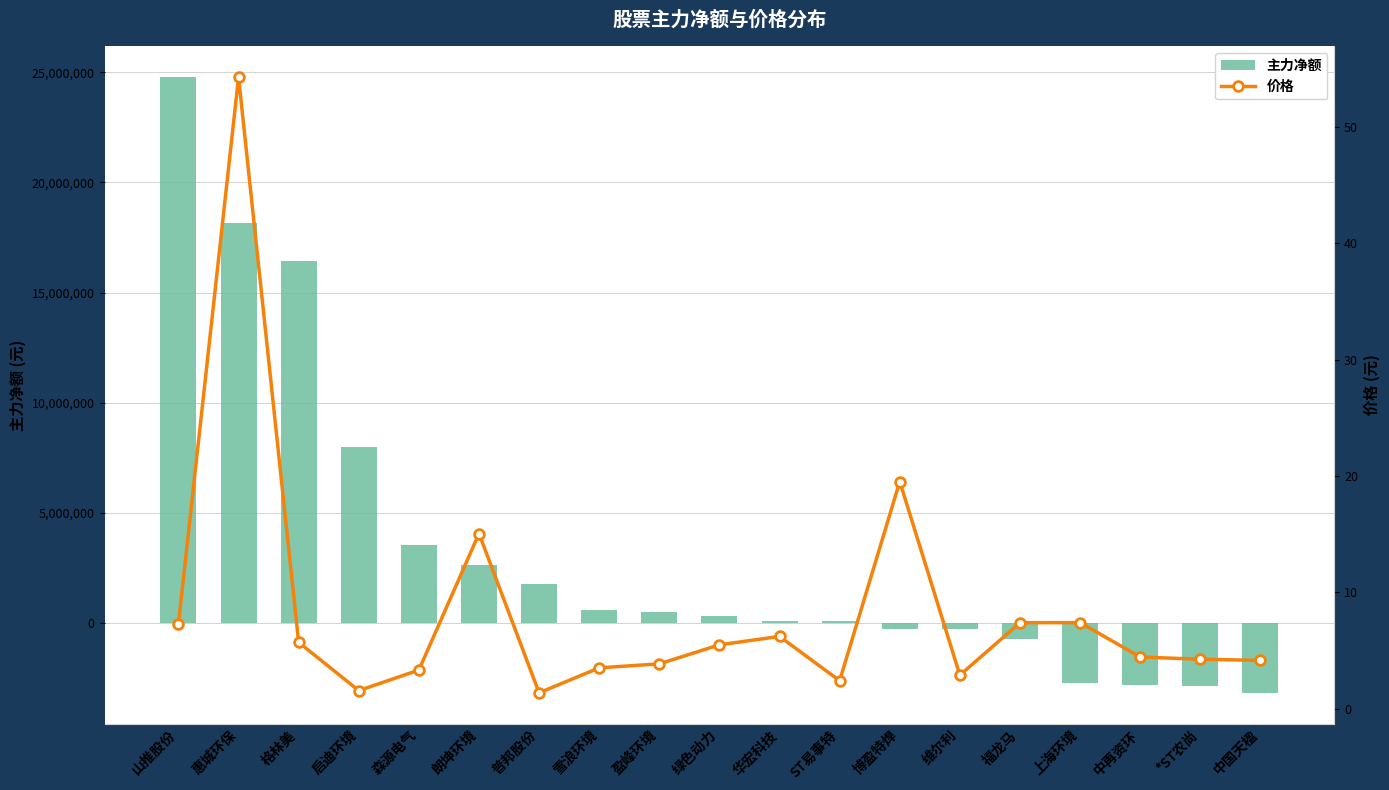

What is the approximate value of 主力净额 at 中再资环?

-2823447